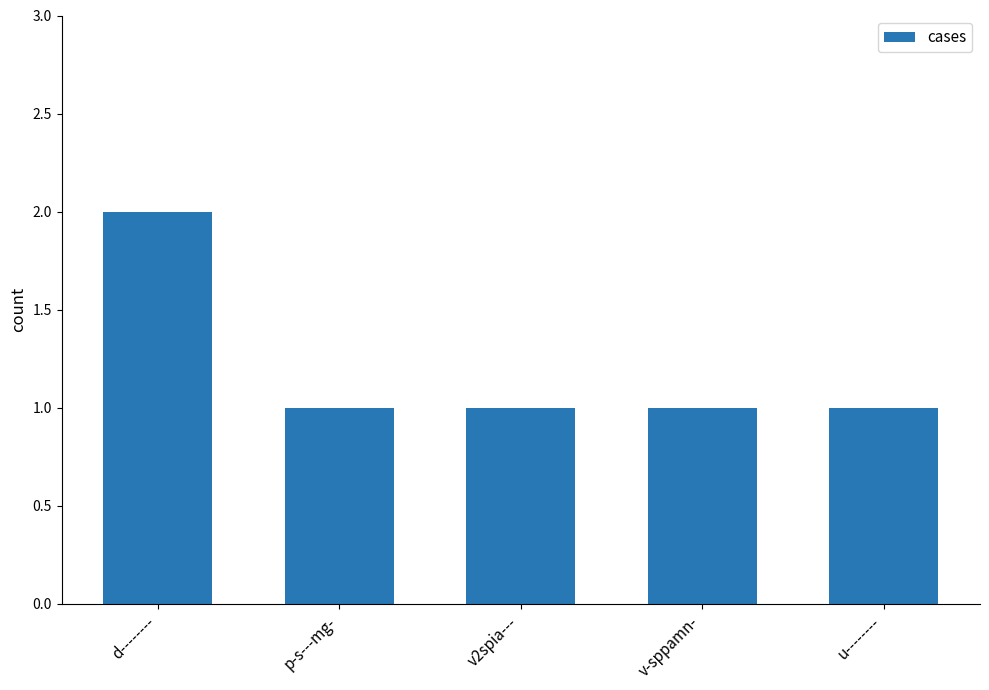

What is the label of the 2nd bar from the right?

v-sppamn-